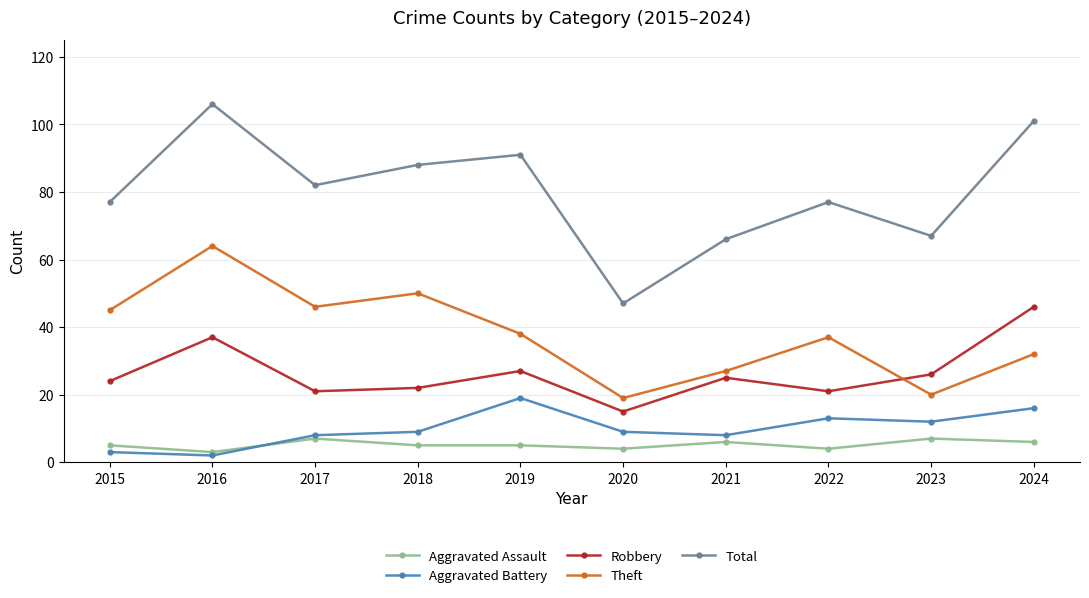

Where does the Total series first go above 82?

2016